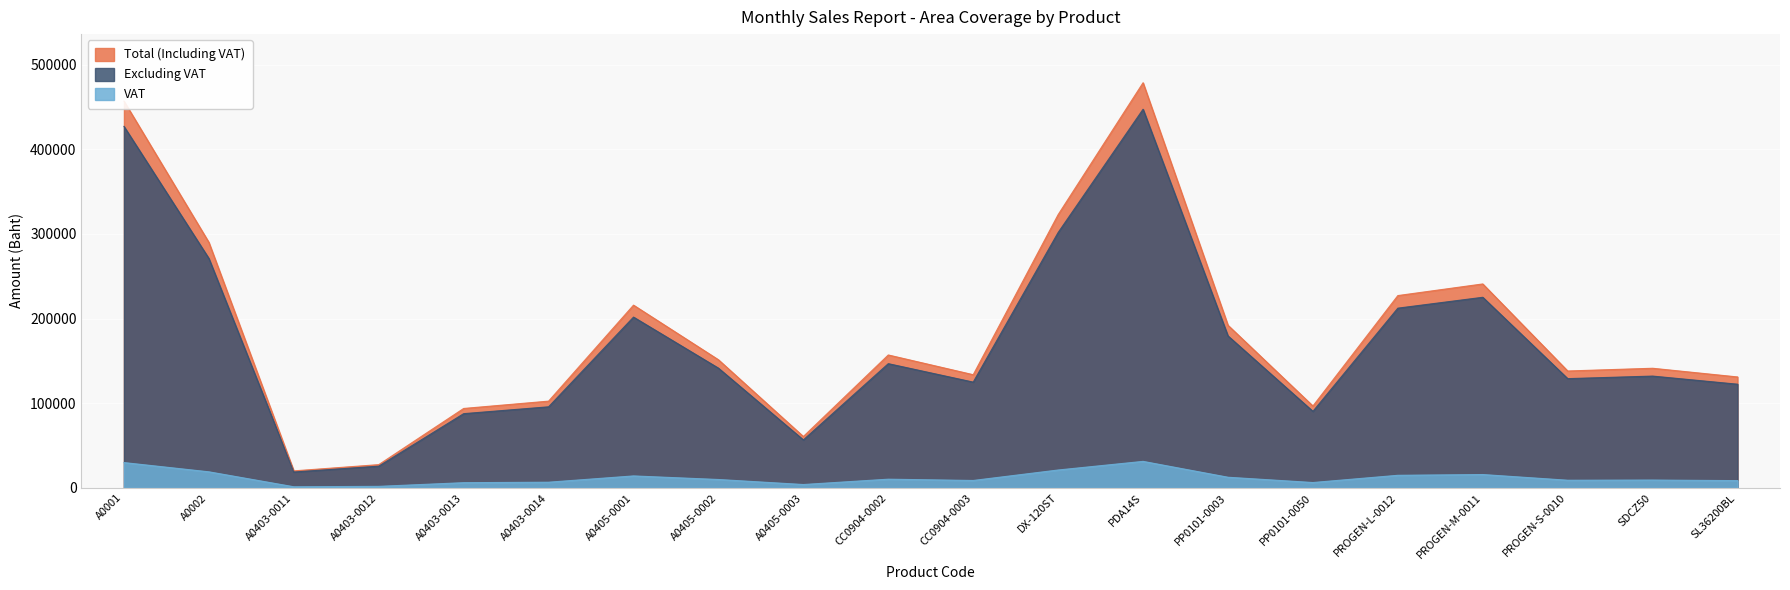

What position from the right is CC0904-0003?

10